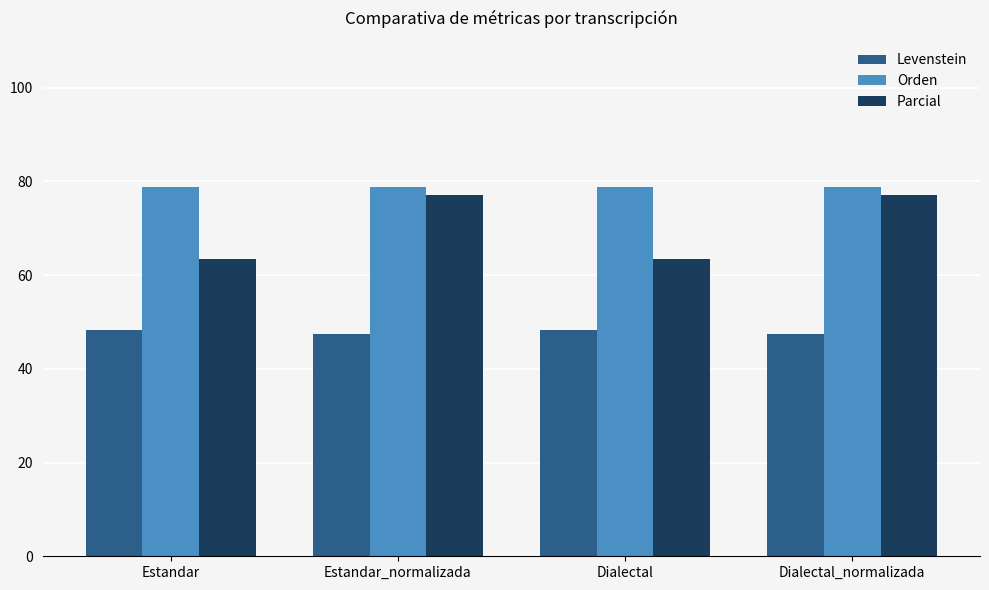

At which label does Parcial first exceed 77?

Estandar_normalizada